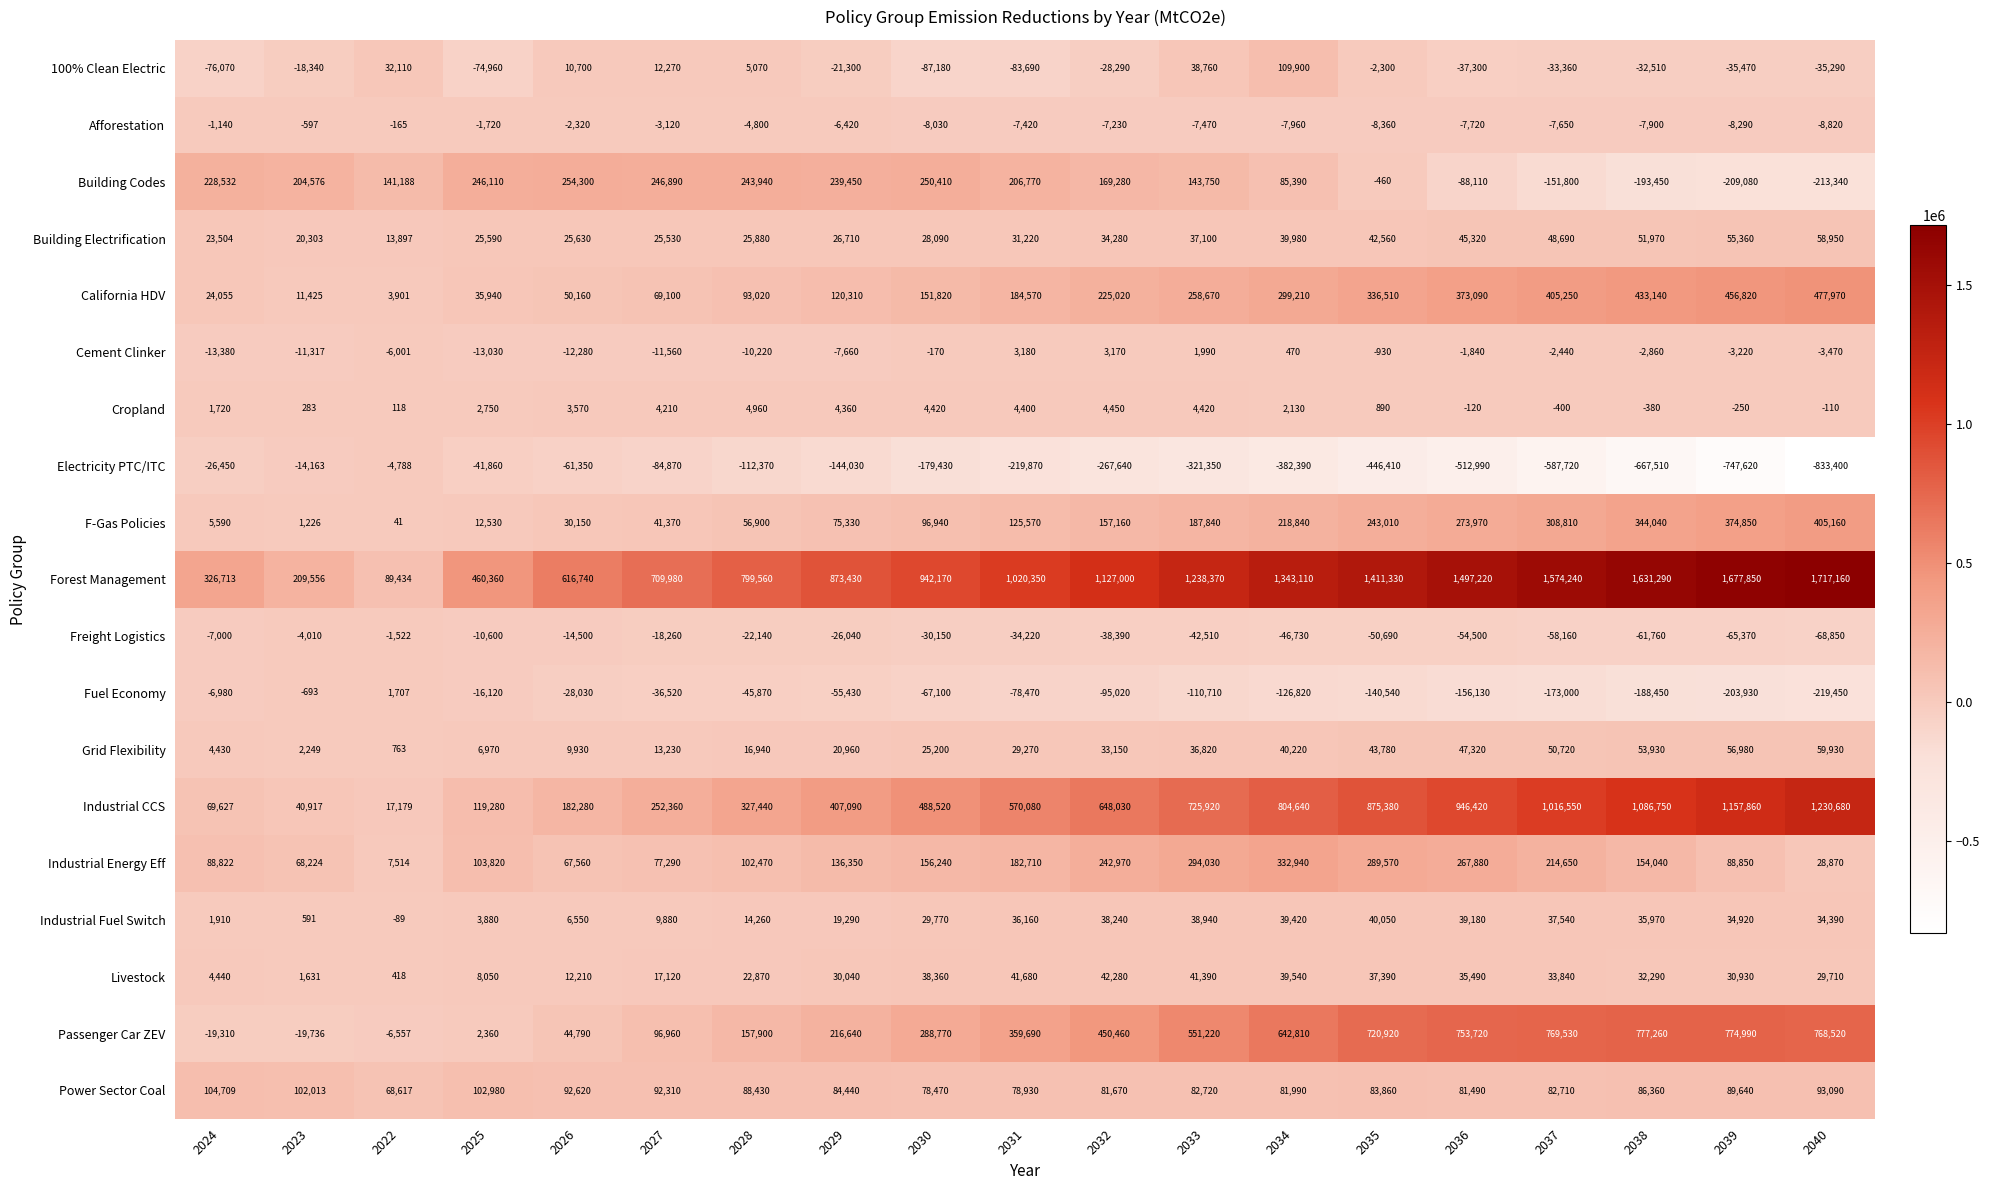

List the series in order of their peak value, lowest first.

Electricity PTC/ITC, Freight Logistics, Afforestation, Fuel Economy, Cement Clinker, Cropland, Industrial Fuel Switch, Livestock, Building Electrification, Grid Flexibility, Power Sector Coal, 100% Clean Electric, Building Codes, Industrial Energy Eff, F-Gas Policies, California HDV, Passenger Car ZEV, Industrial CCS, Forest Management